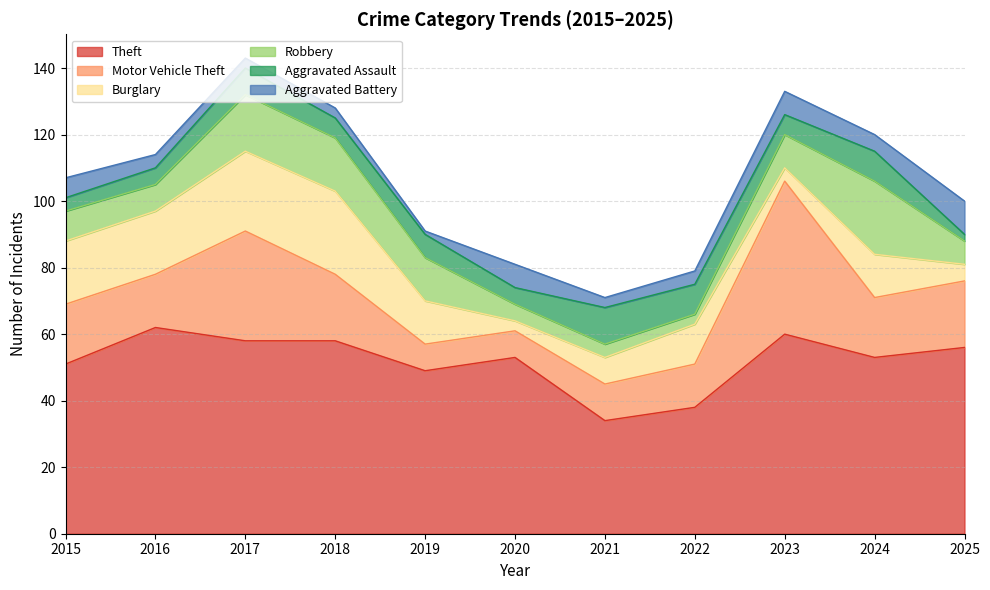

At which label does Motor Vehicle Theft first exceed 18?

2017